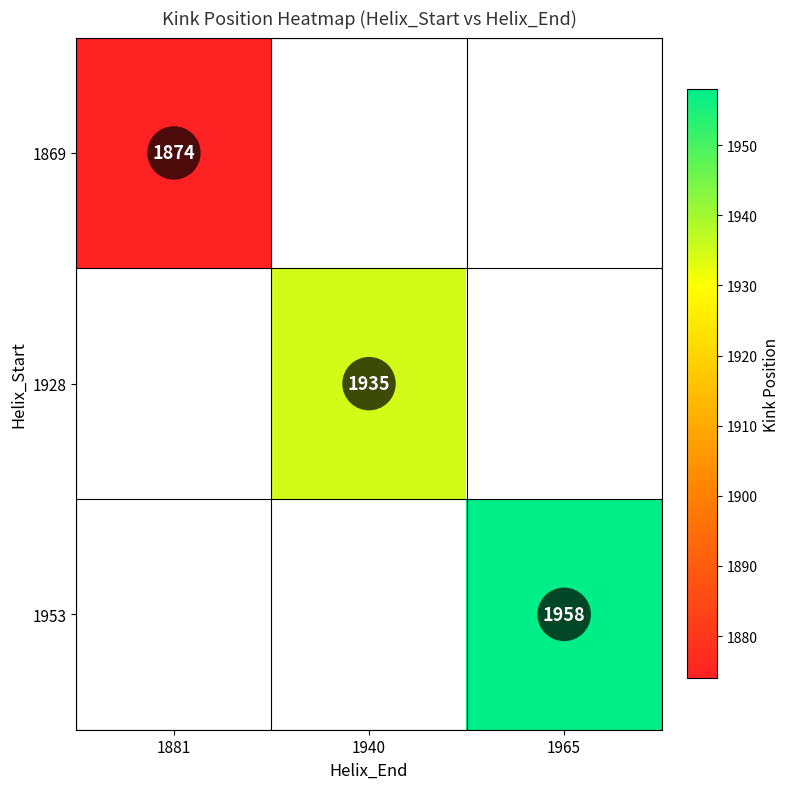

The 1869 series shows 1874 at 1881. True or false?

True